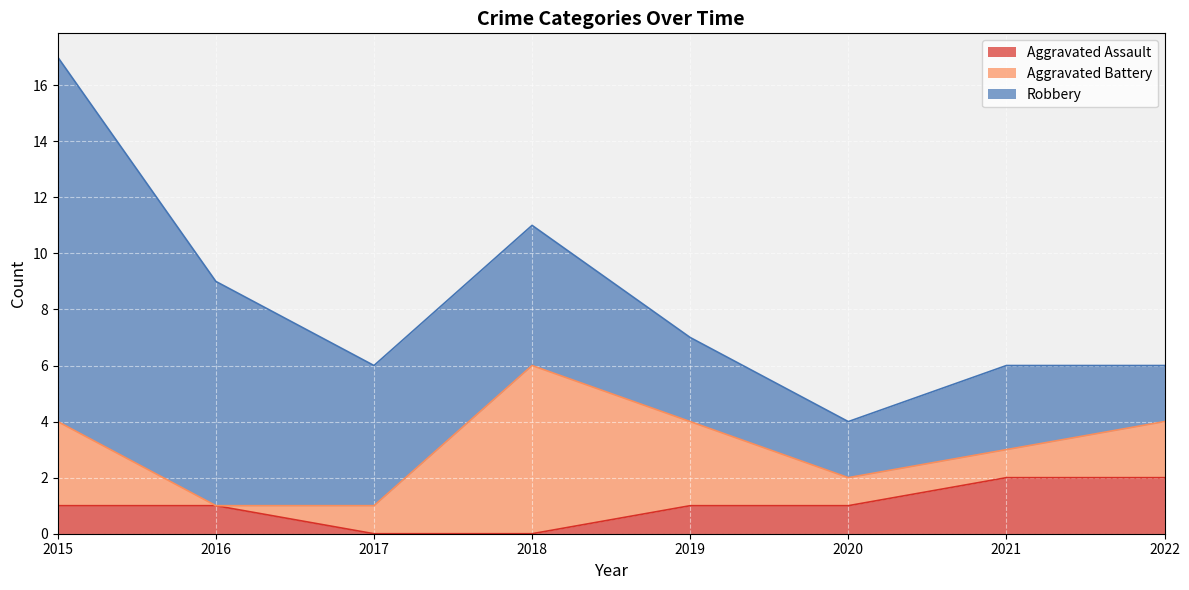

Reading right to left, extract all data points from this chart.

Aggravated Assault: 2	2	1	1	0	0	1	1
Aggravated Battery: 2	1	1	3	6	1	0	3
Robbery: 2	3	2	3	5	5	8	13